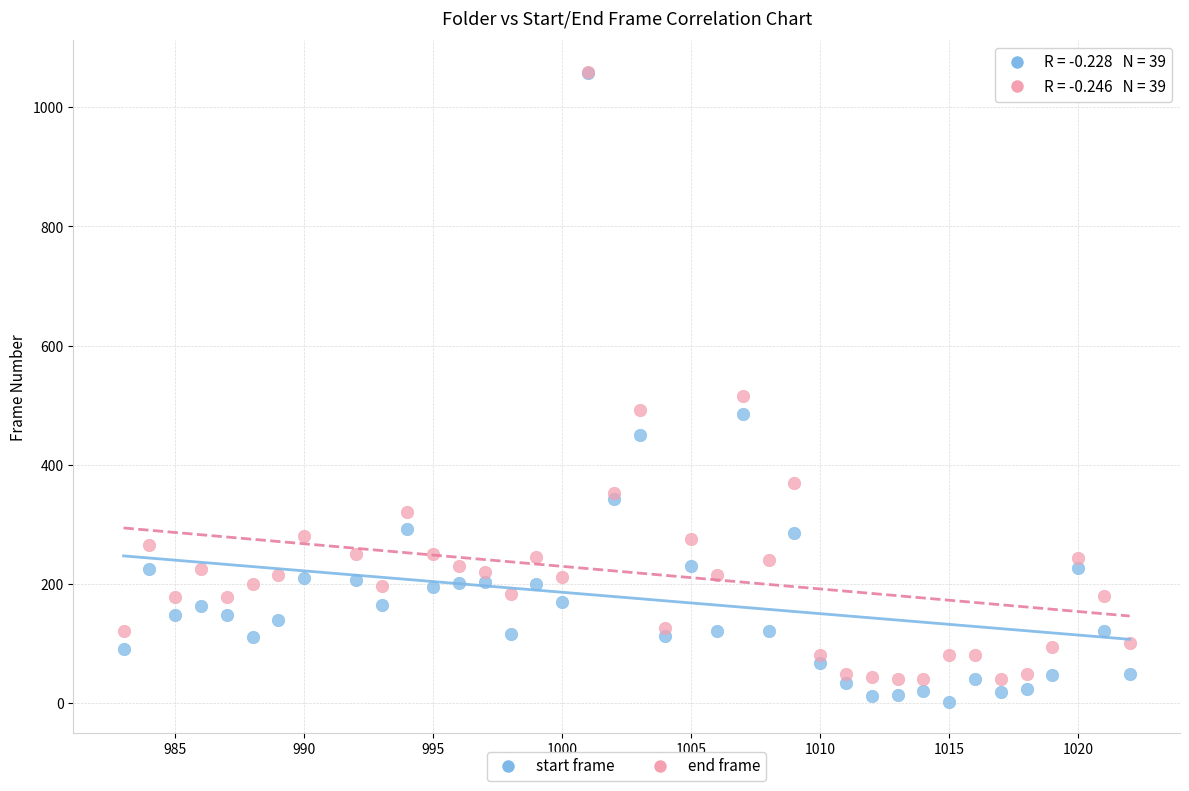

In the start frame series, what Y value is closest to 529?

485